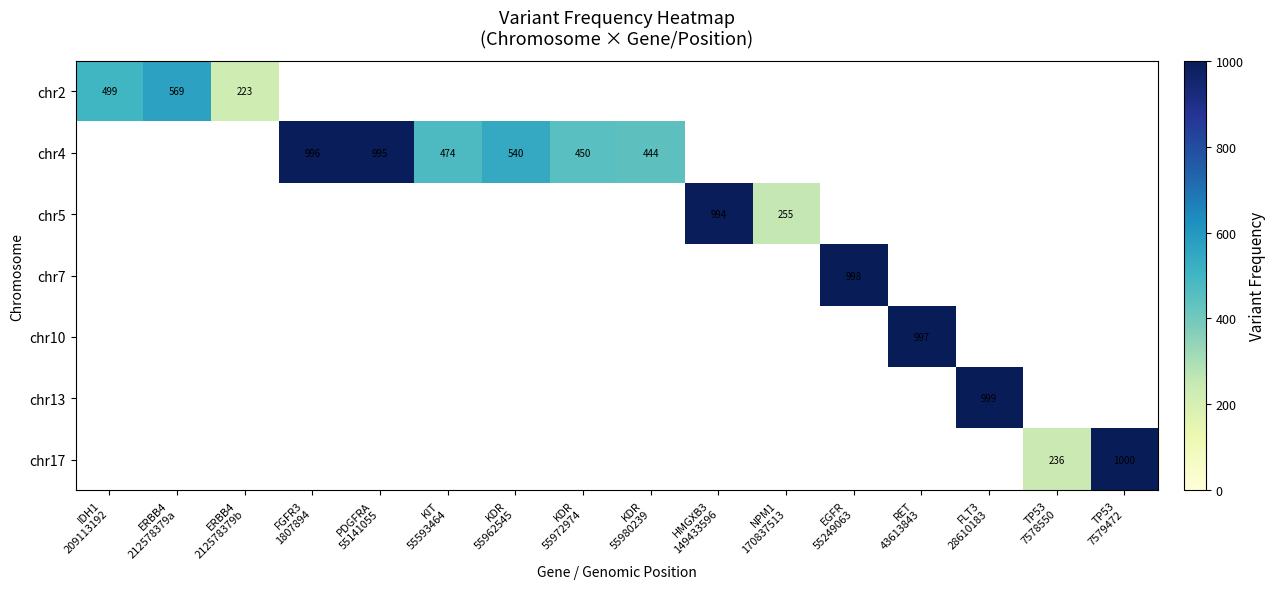

Which label corresponds to the smallest value in the chart?

ERBB4
212578379b